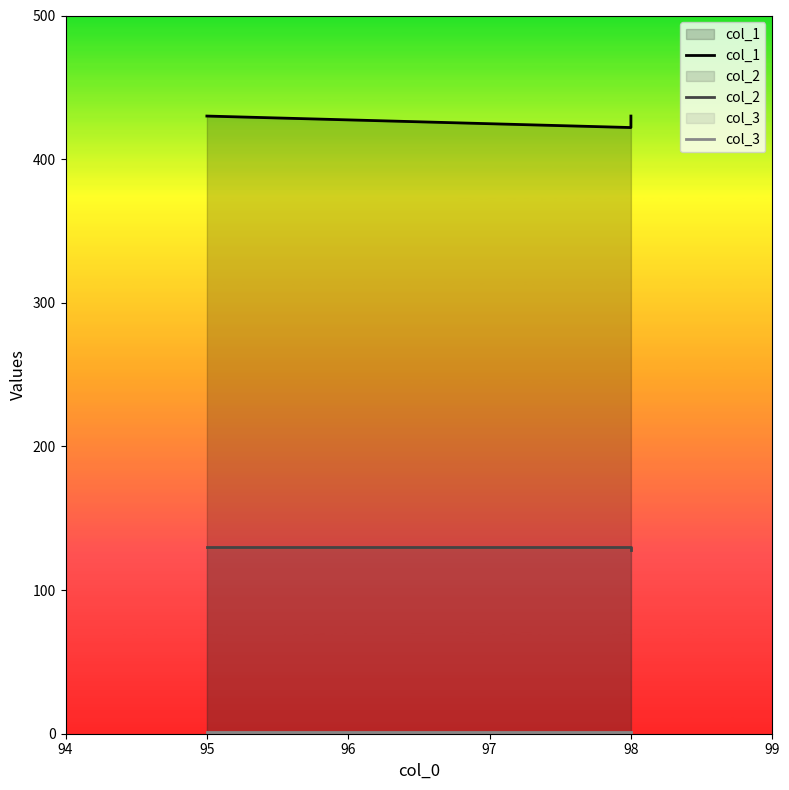

List the series in order of their overall mean, highest first.

col_1, col_2, col_3